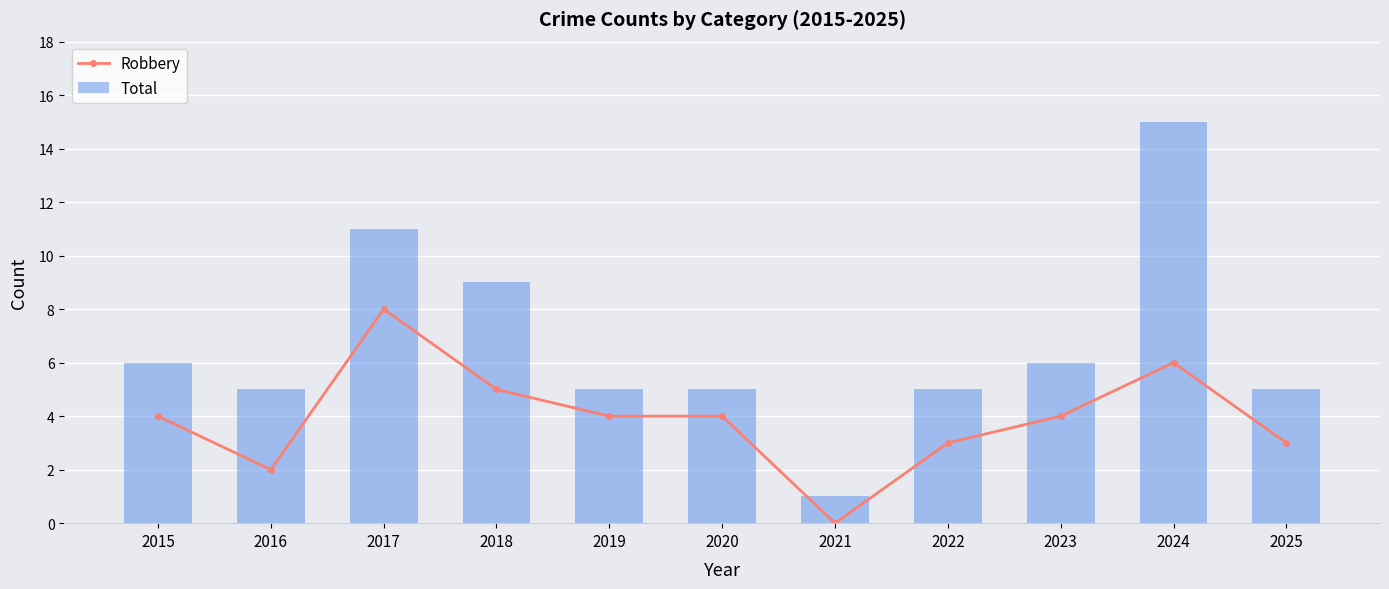

The value of Total at 2022 is 3. True or false?

False